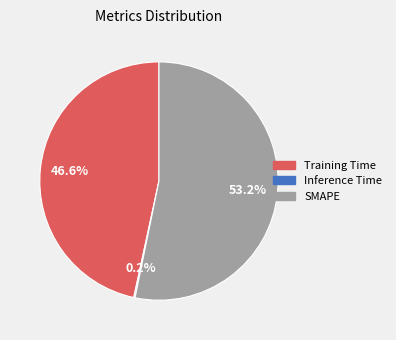

What portion of the pie excludes Training Time?

53.4%